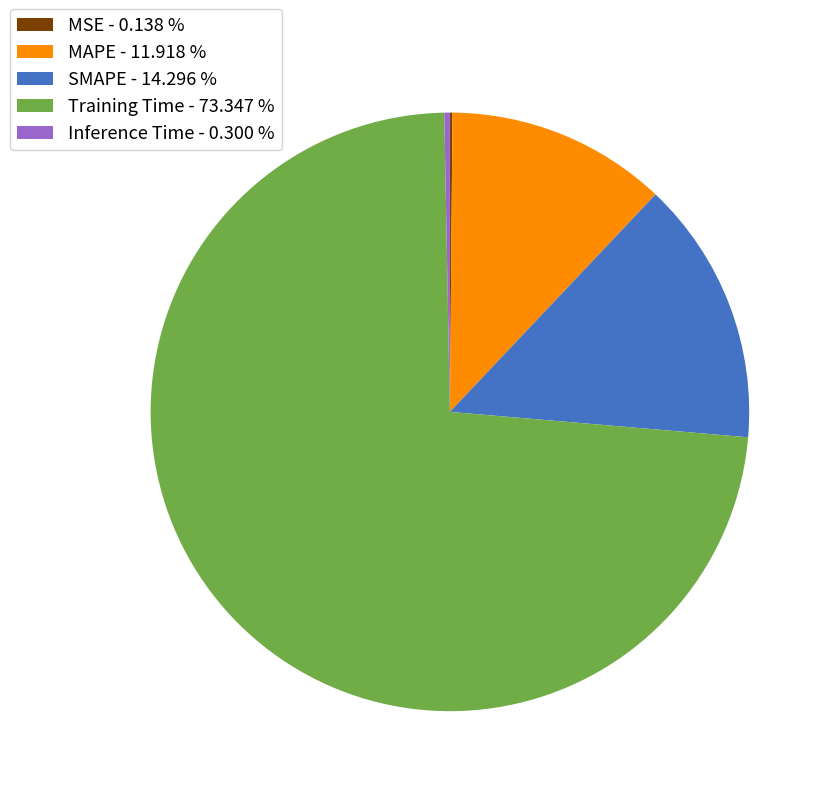

Do Inference Time - 0.300 % and Training Time - 73.347 % together represent more than half of the pie?

Yes